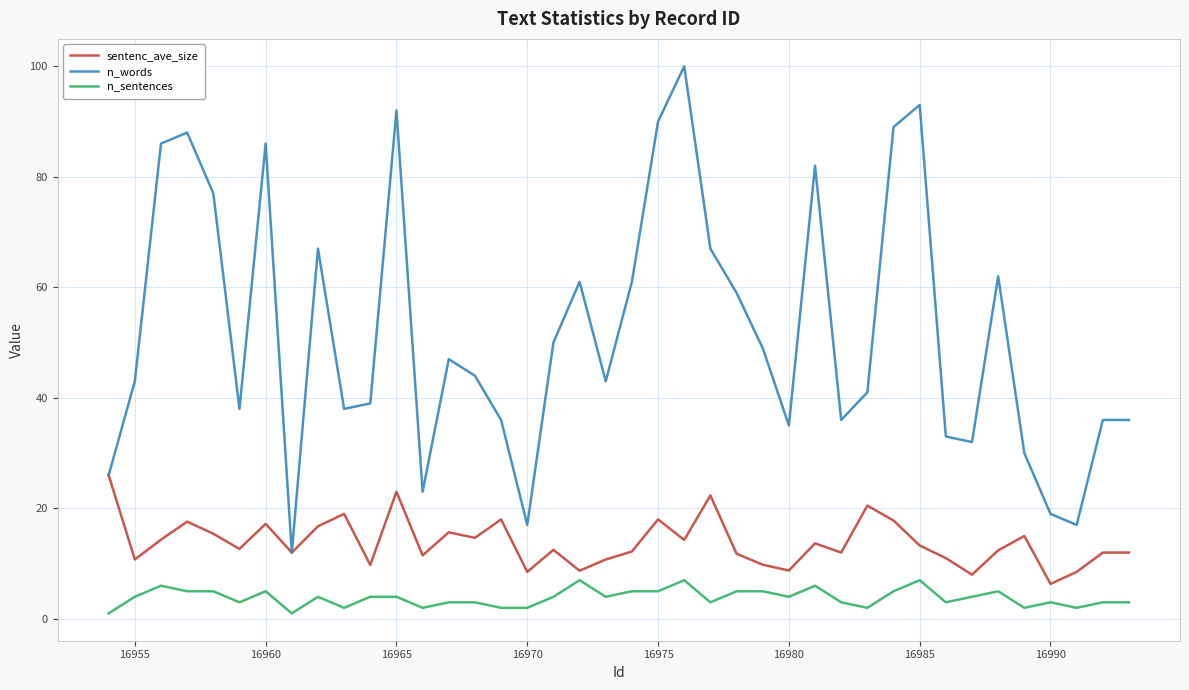

Rank the series by their maximum value, from highest to lowest.

n_words, sentenc_ave_size, n_sentences